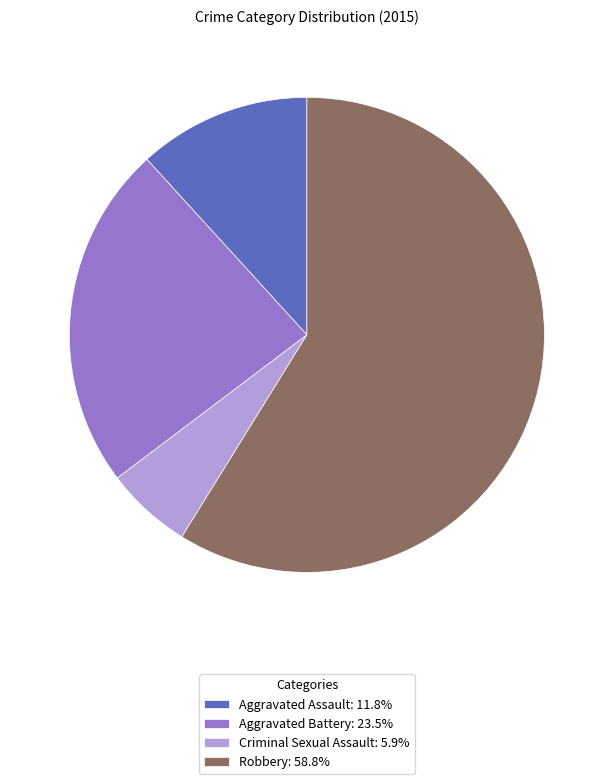

Is there a majority slice in this chart?

Yes